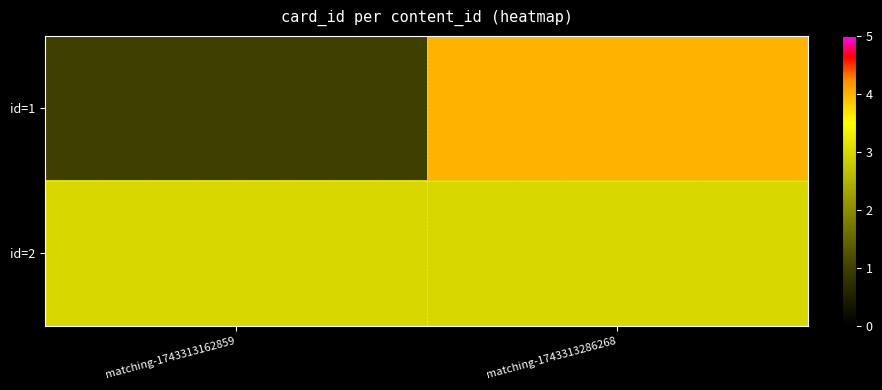

How many categories are shown in the chart?

2